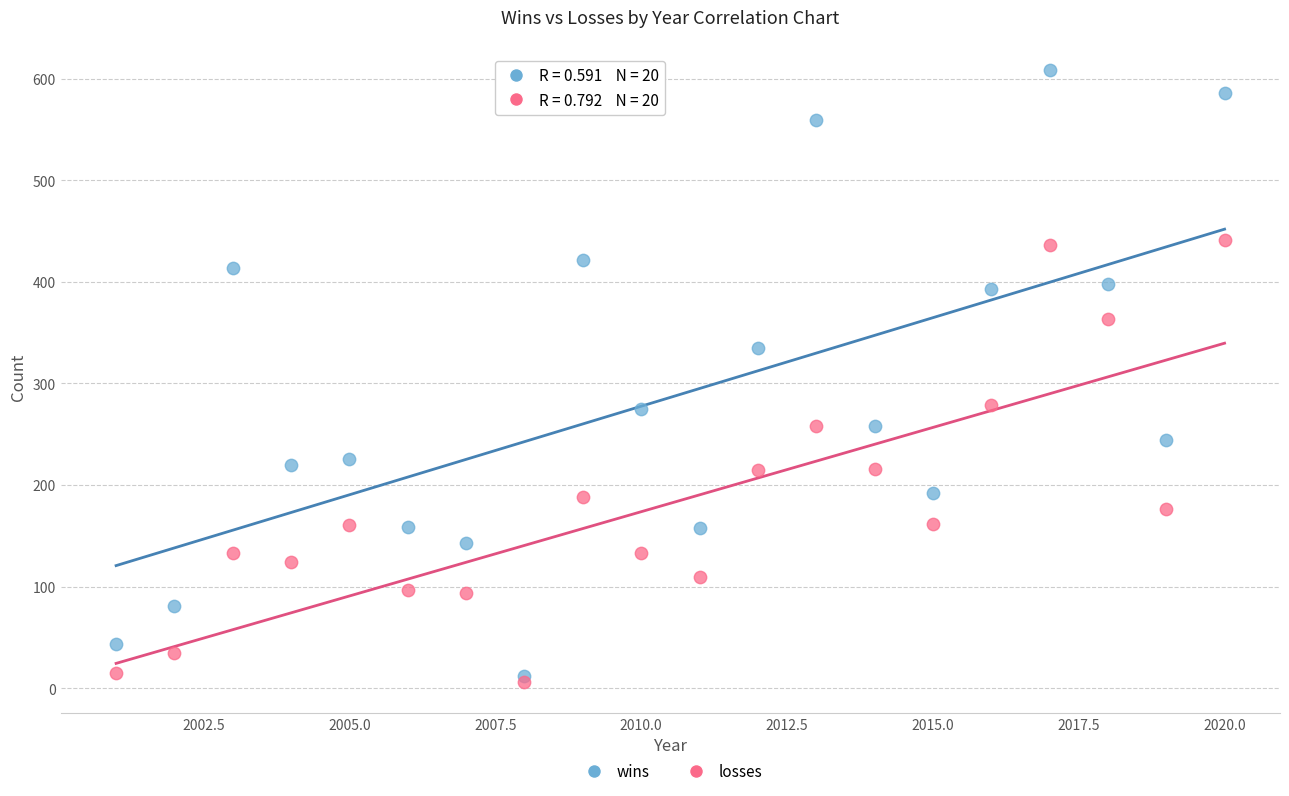

Which series has the largest Y range (max minus min)?

wins